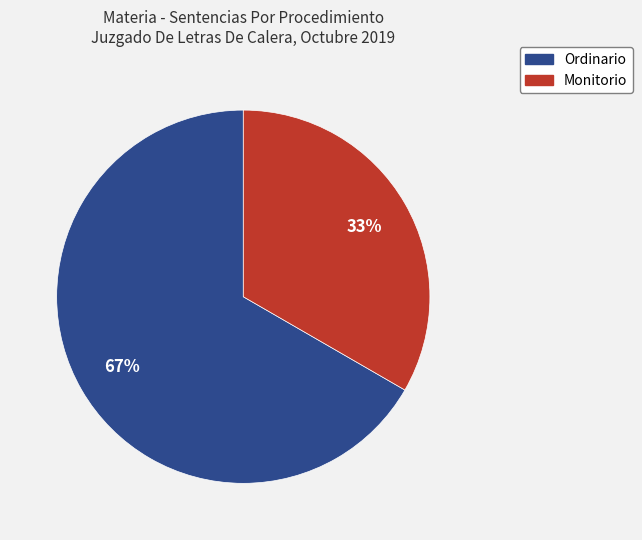

Does Ordinario account for over 50% of the chart?

Yes